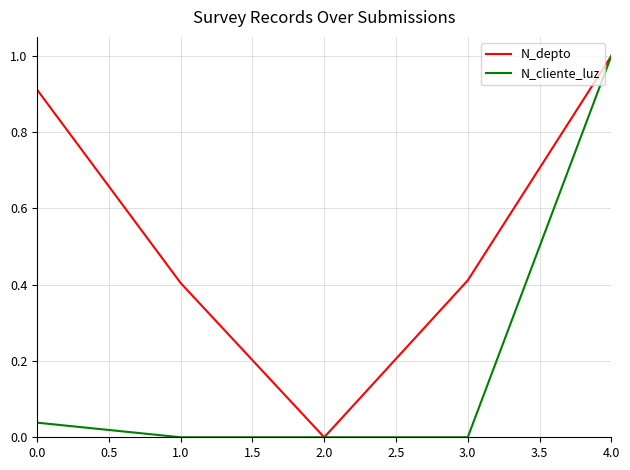

At which category is the sum across all series the highest?

4.0